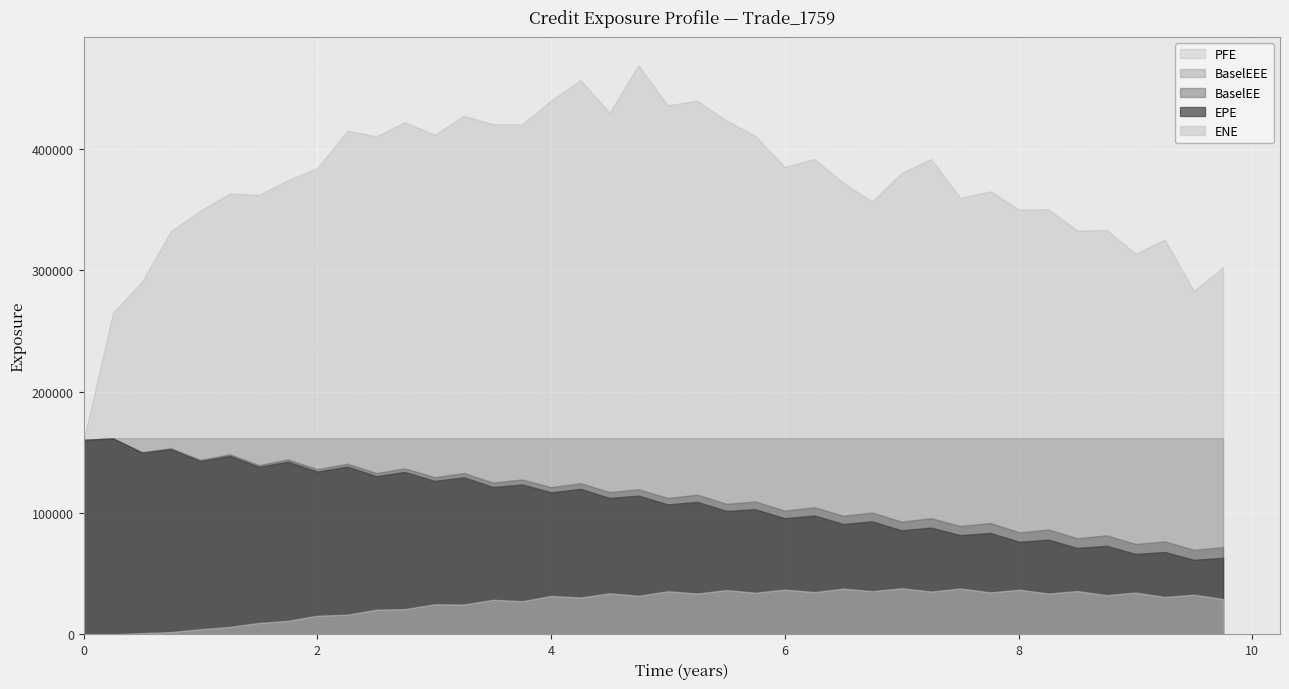

What is the value of the ENE point at the 30th from the left?

35260.9